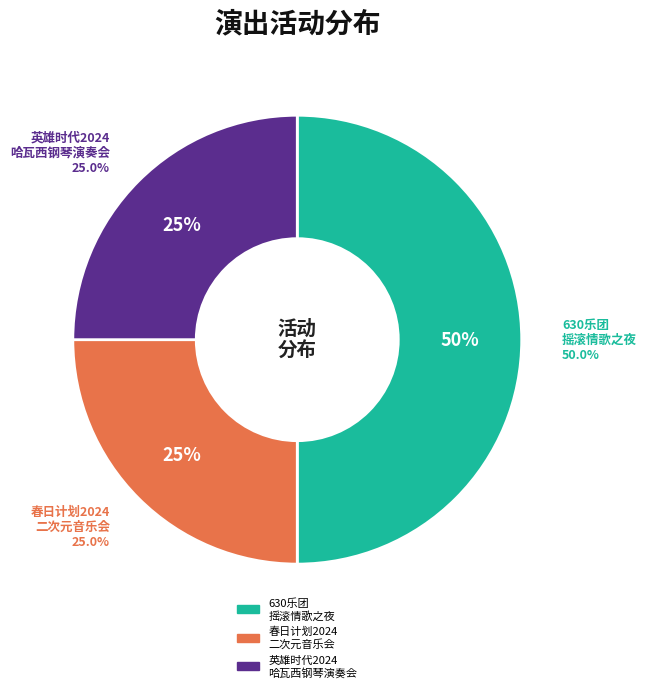

Is there a majority slice in this chart?

Yes